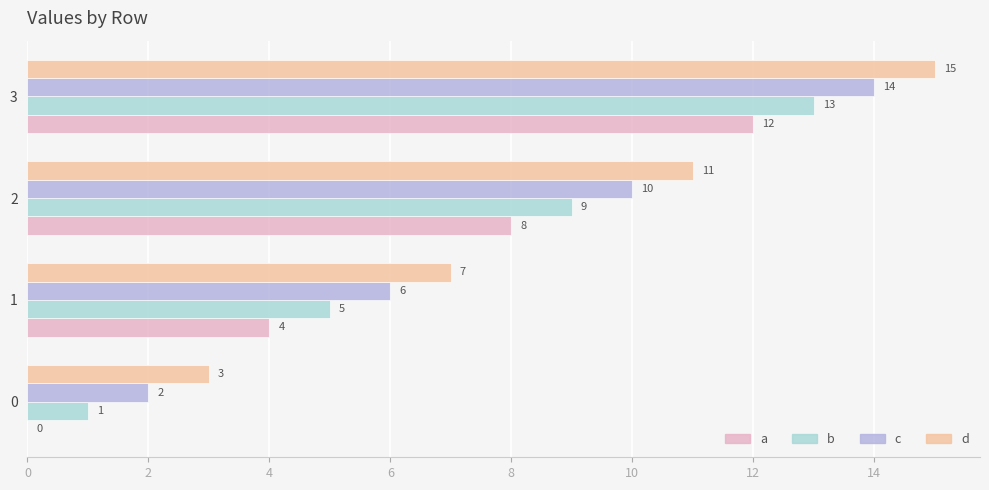

What is the spread (max minus min) of values at 2?

3